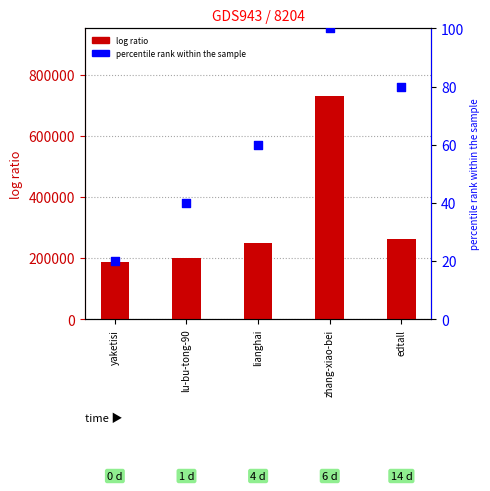

At which category is the sum across all series the highest?

zhang-xiao-bei